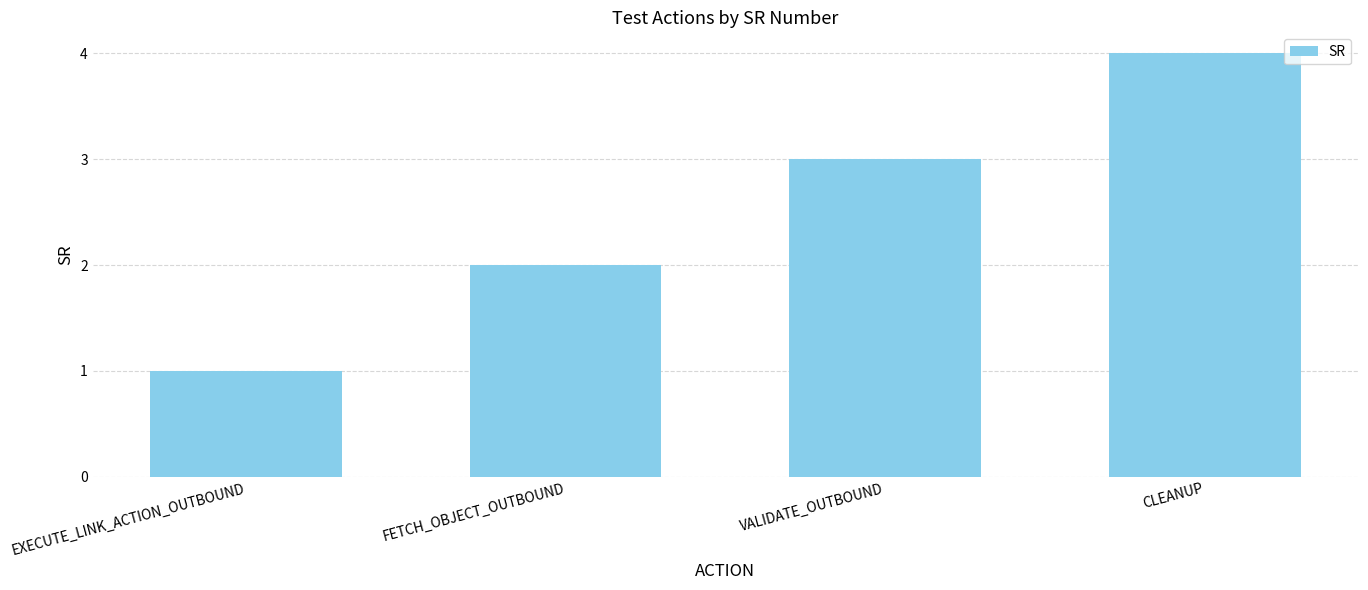

What is the label of the 1st bar from the left?

EXECUTE_LINK_ACTION_OUTBOUND